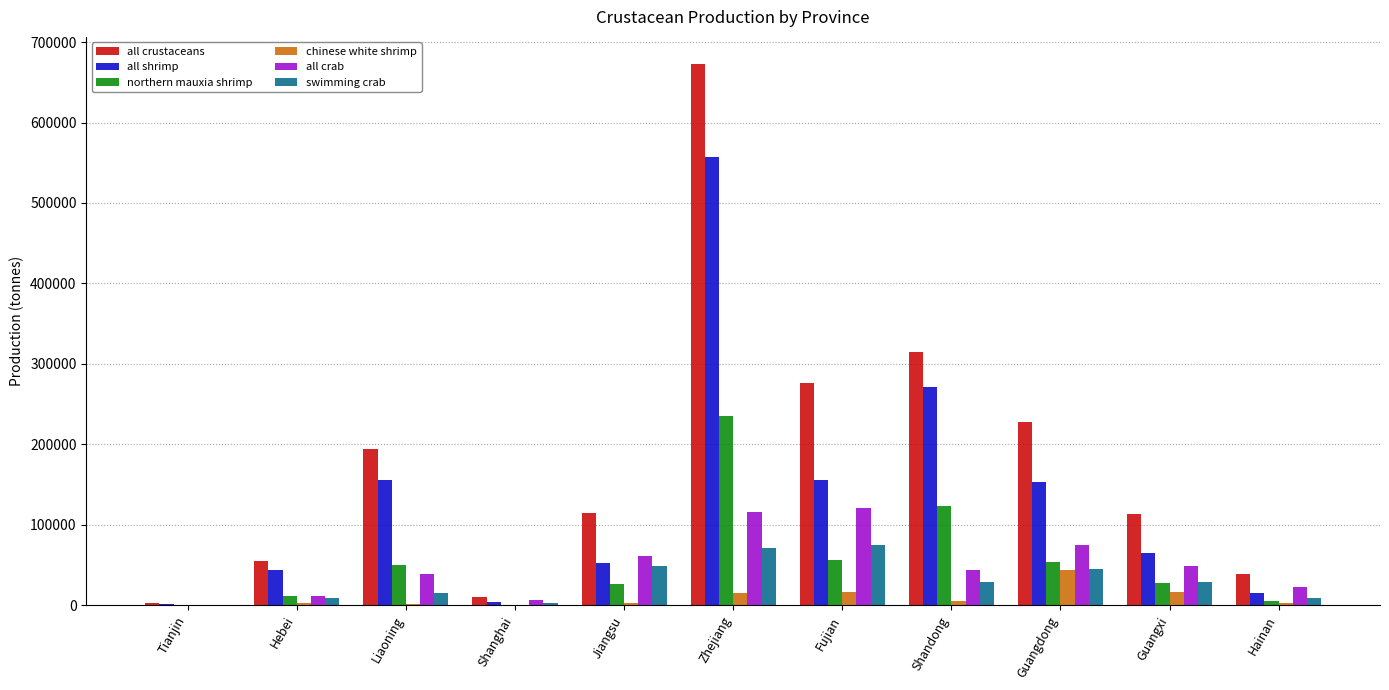

Between Jiangsu and Shandong, which series saw the biggest shift?

all shrimp